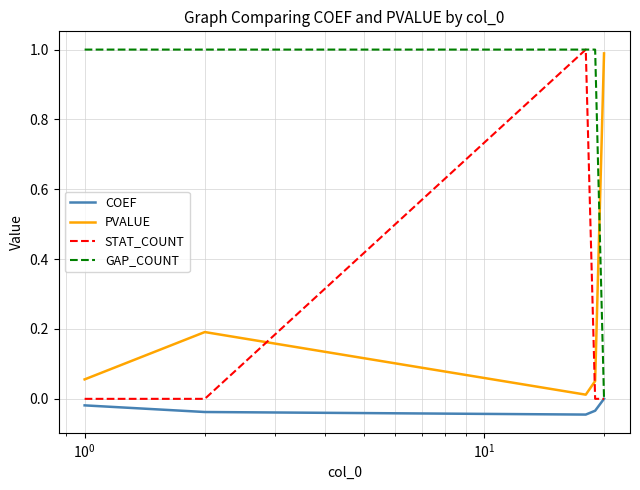

What is the maximum value for GAP_COUNT?

1.0